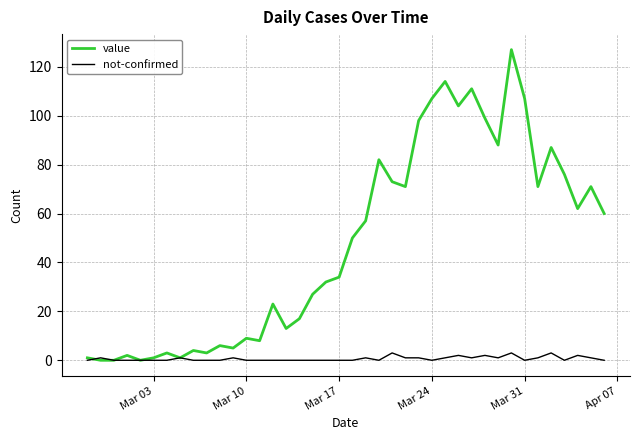

What is the highest value of the value series?

127